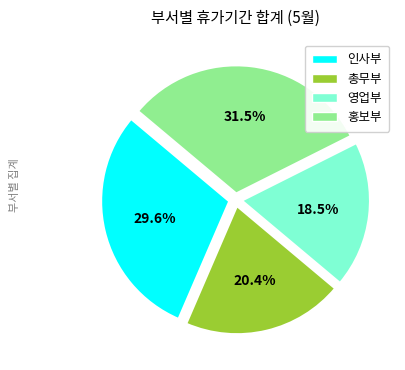

Does 영업부 account for over 50% of the chart?

No